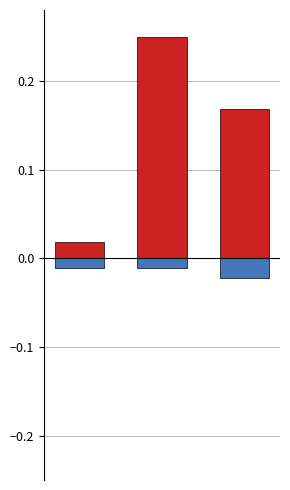

Reading right to left, list all the values displayed in this chart.

Revenue: 0.2	0.2	0.0
Shipping: -0.0	-0.0	-0.0